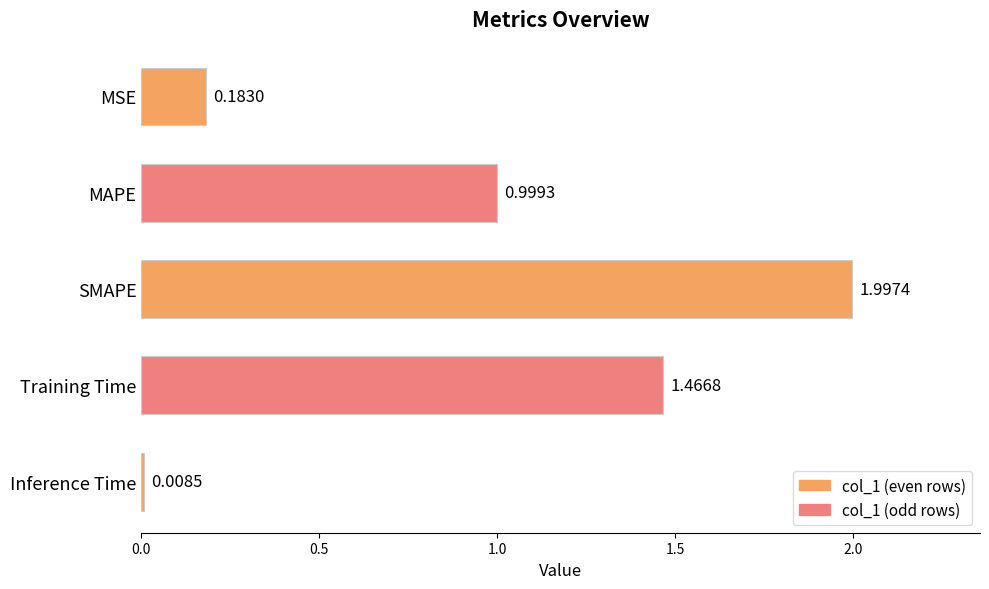

Which has a higher value, Inference Time or SMAPE?

SMAPE